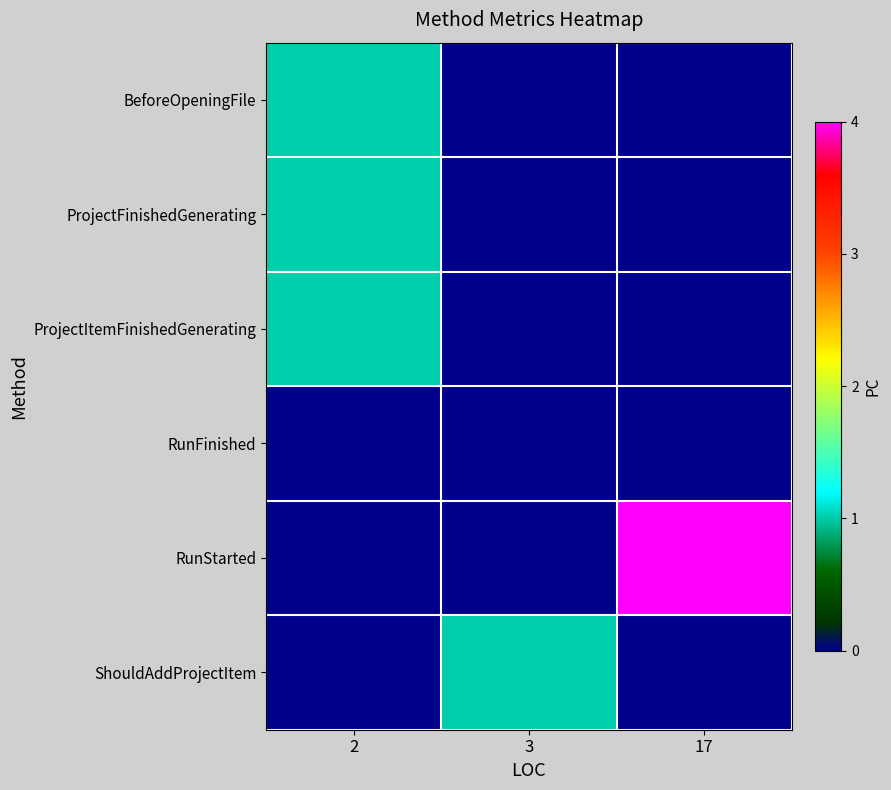

Reading left to right, transcribe all the data shown in this chart.

BeforeOpeningFile: 2=1	3=0	17=0
ProjectFinishedGenerating: 2=1	3=0	17=0
ProjectItemFinishedGenerating: 2=1	3=0	17=0
RunFinished: 2=0	3=0	17=0
RunStarted: 2=0	3=0	17=4
ShouldAddProjectItem: 2=0	3=1	17=0